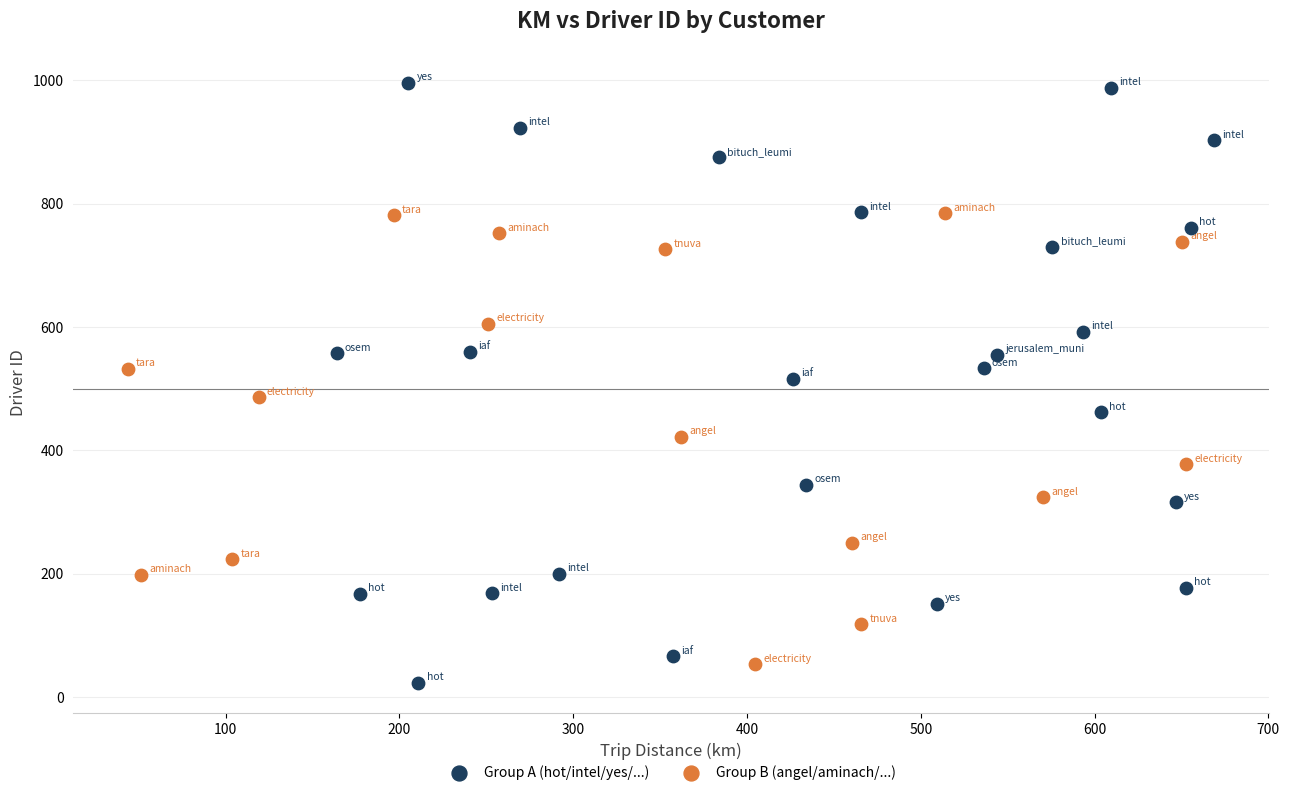

Which series reaches the maximum Y coordinate?

Group A (hot/intel/yes/...)